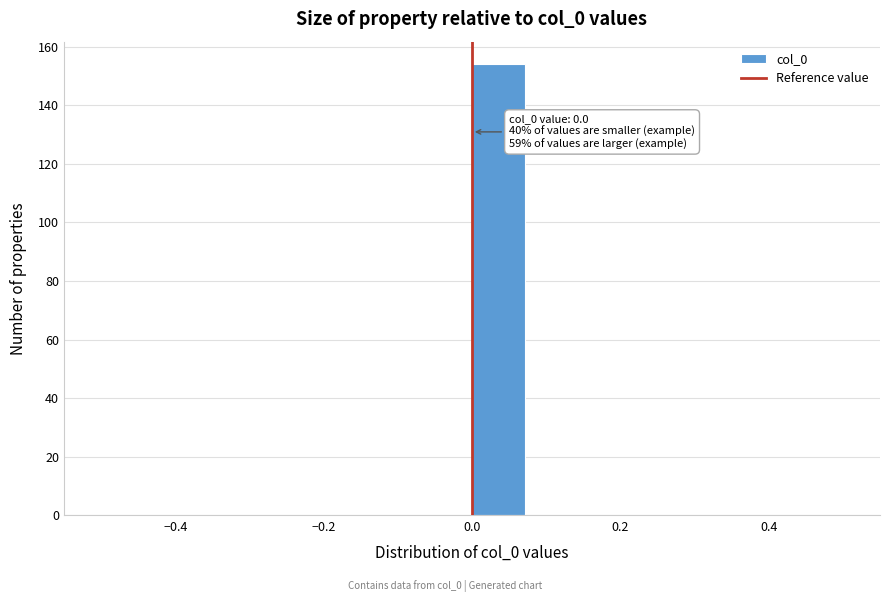

Read against the x-axis, roughly where is the centre of the tallest bar?

0.04